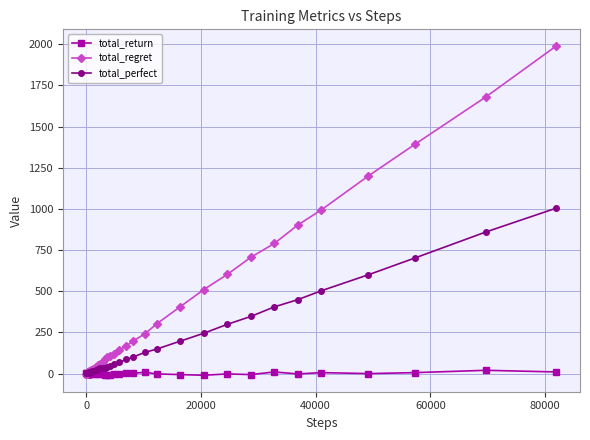

What is the maximum value shown in the chart?

1990